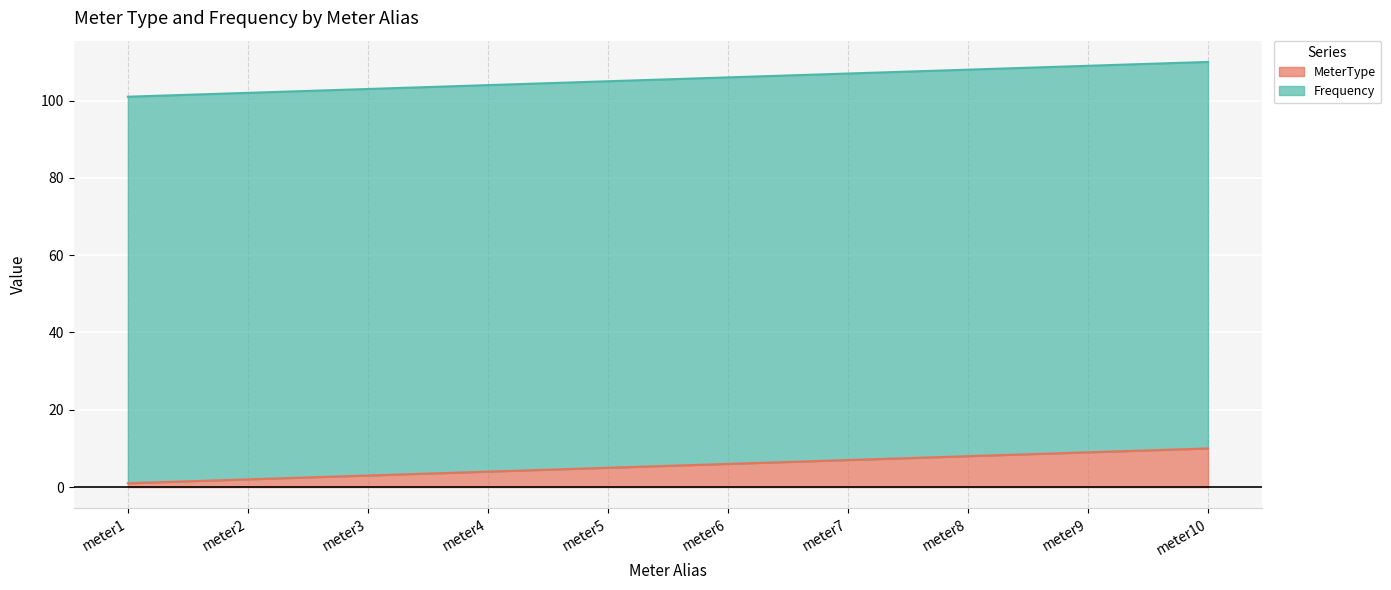

The chart shows a value of 3 at meter2. True or false?

False